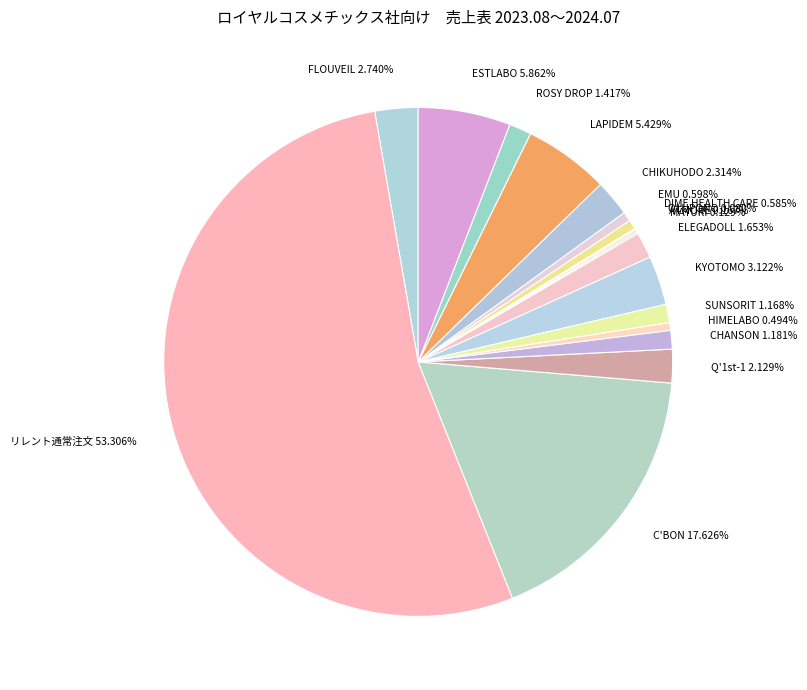

Does リレント通常注文 account for over 50% of the chart?

Yes